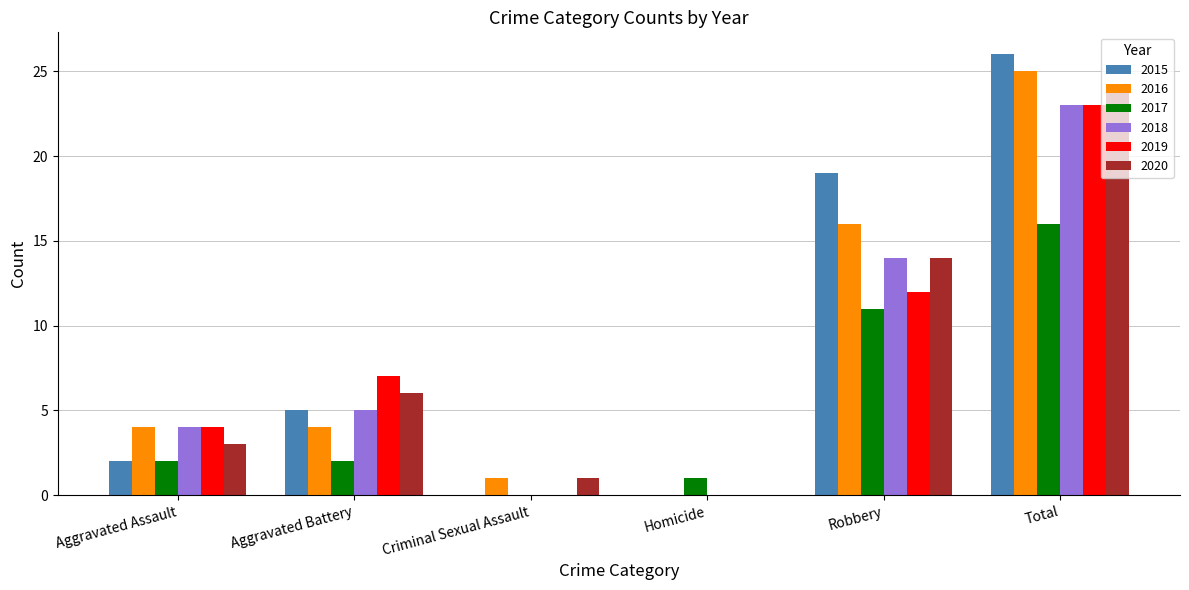

What is the average value of the 2019 series?

8